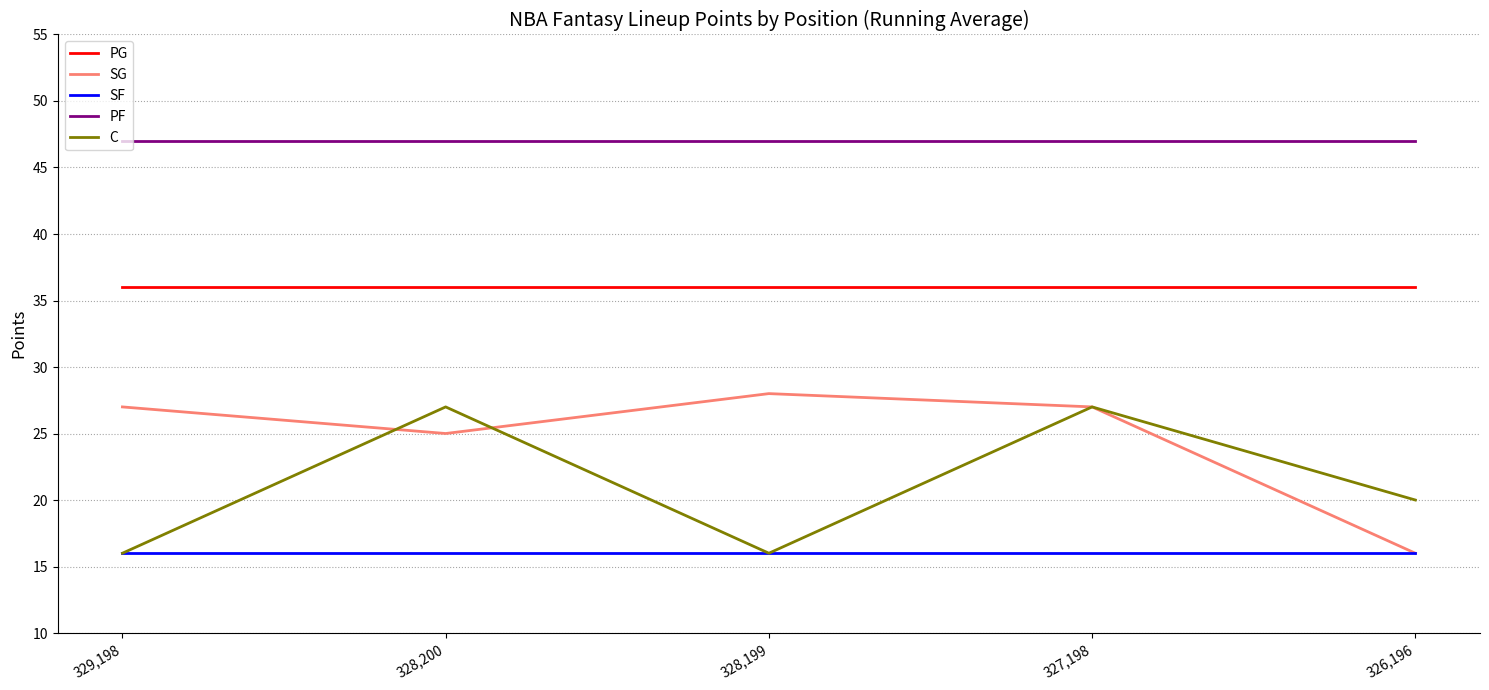

How many interior local peaks does the C series have?

2